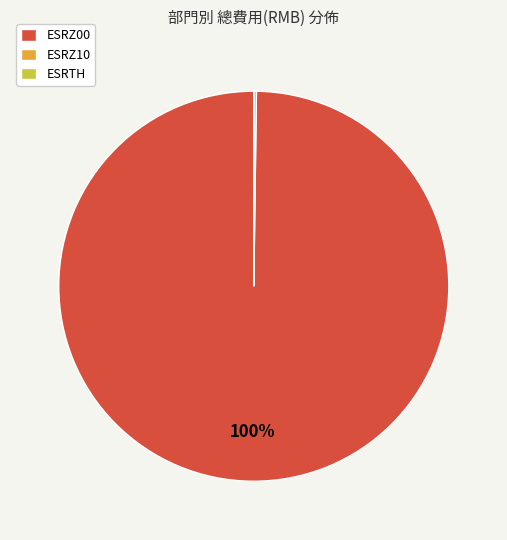

Which slice is the largest?

ESRZ00